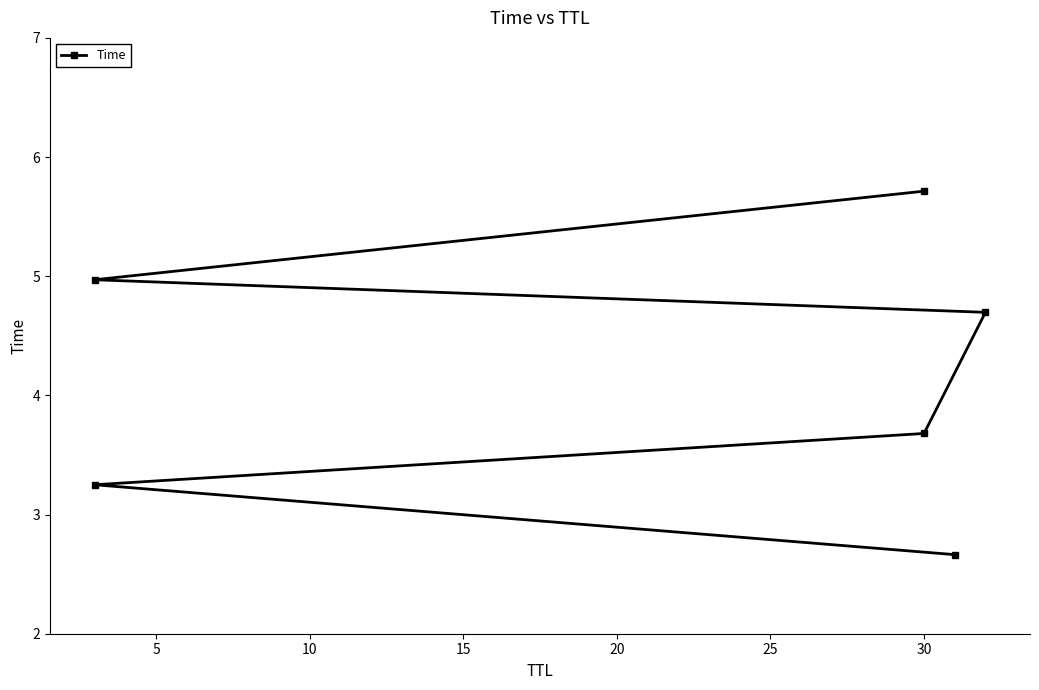

Count the number of values greater than 4.

3